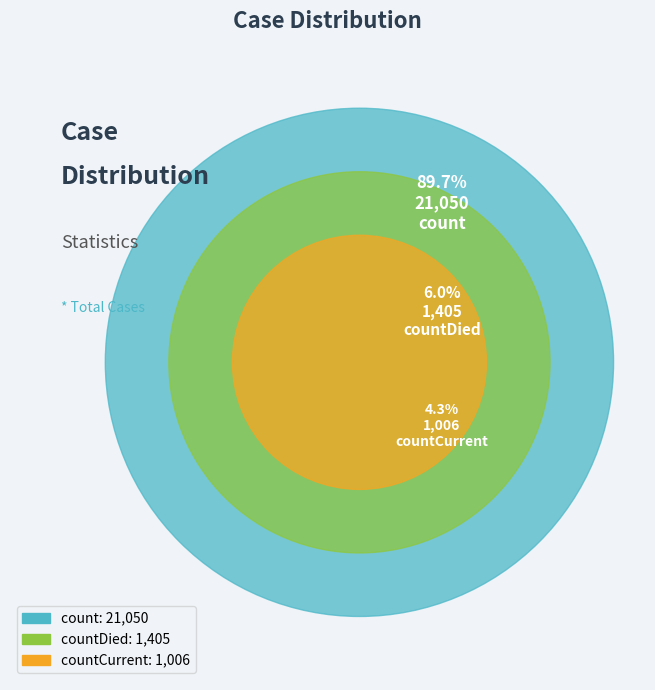

To the nearest percent, what is the difference between the countDied and count slice percentages?

84%